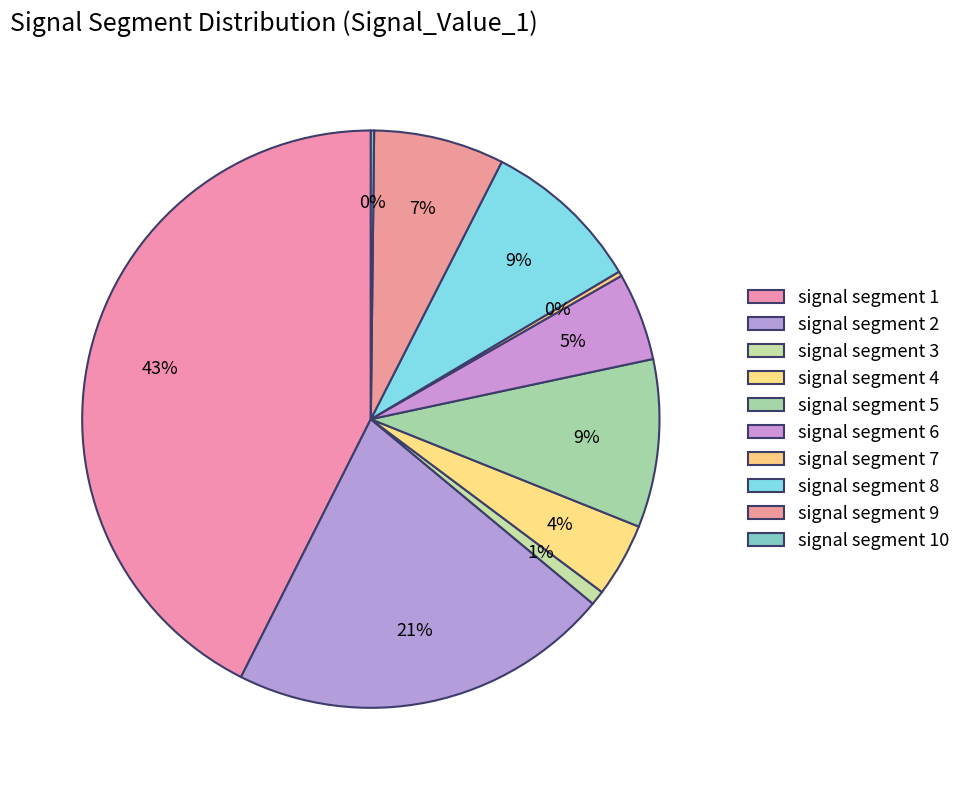

To the nearest percent, what percentage of the pie is signal segment 5?

9%